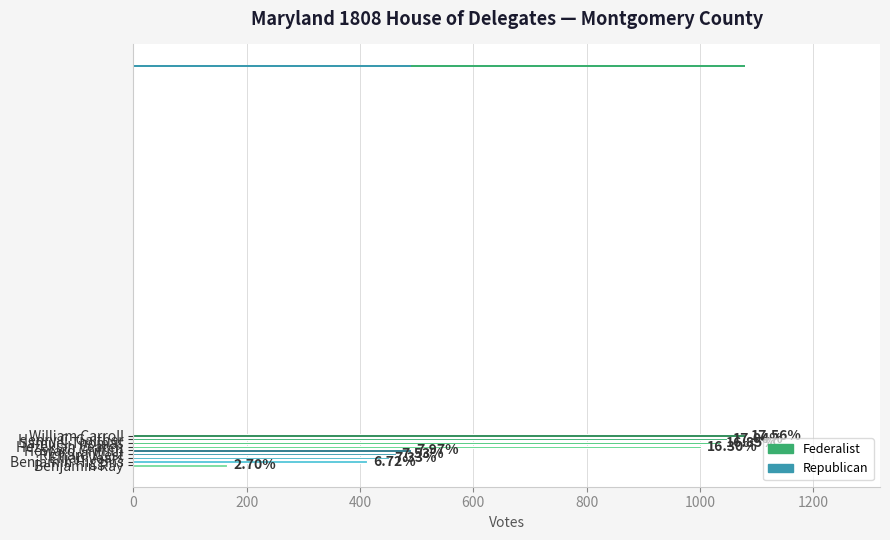

What is the approximate value of Federalist at Henry C. Gaither?

1048